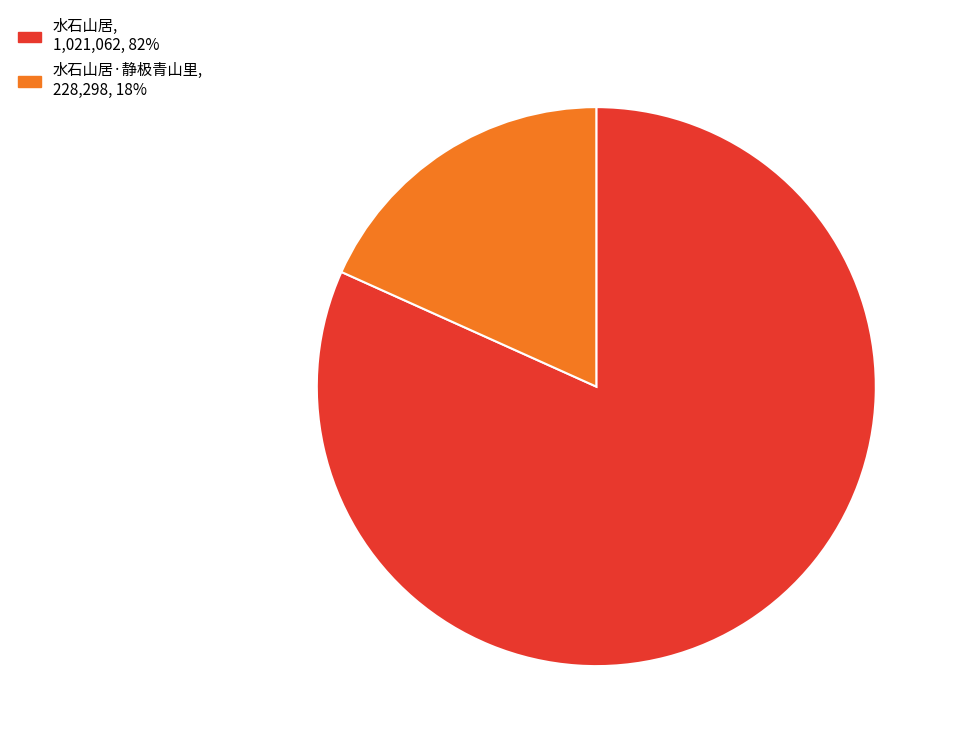

Is there any slice that represents more than half of the pie?

Yes